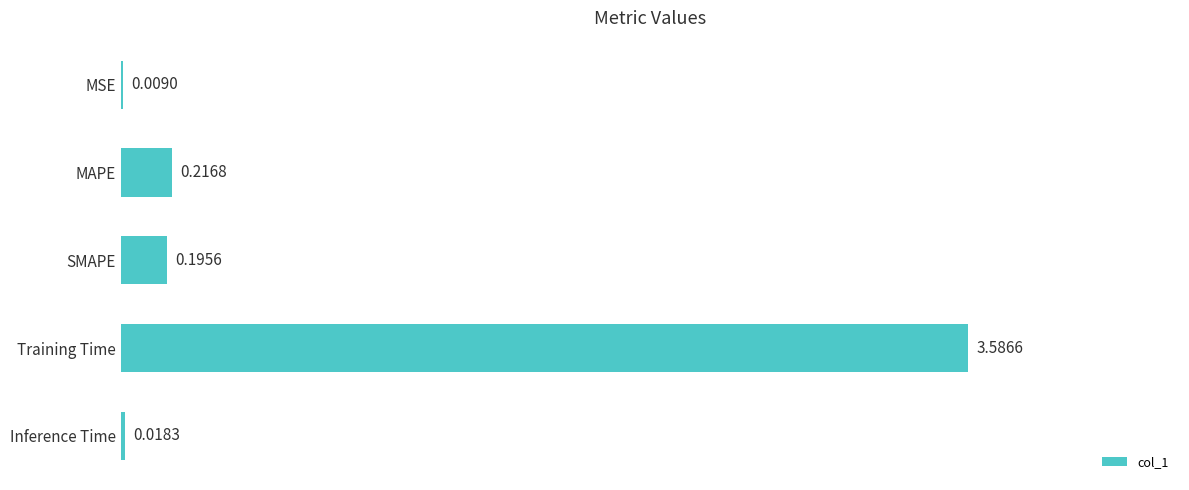

What is the sum of all values?

4.0